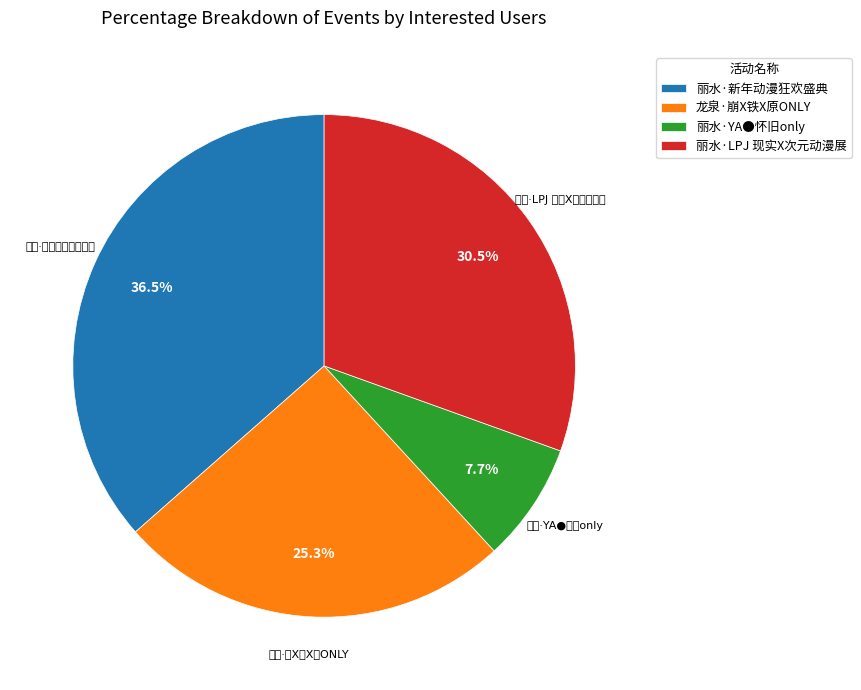

Is the sum of 丽水·新年动漫狂欢盛典 and 丽水·LPJ 现实X次元动漫展 greater than half?

Yes